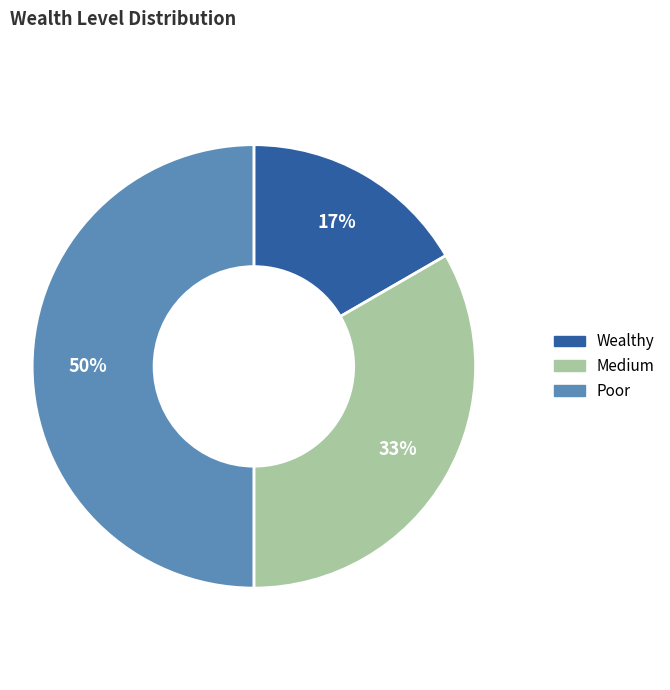

How many segments does this pie chart have?

3